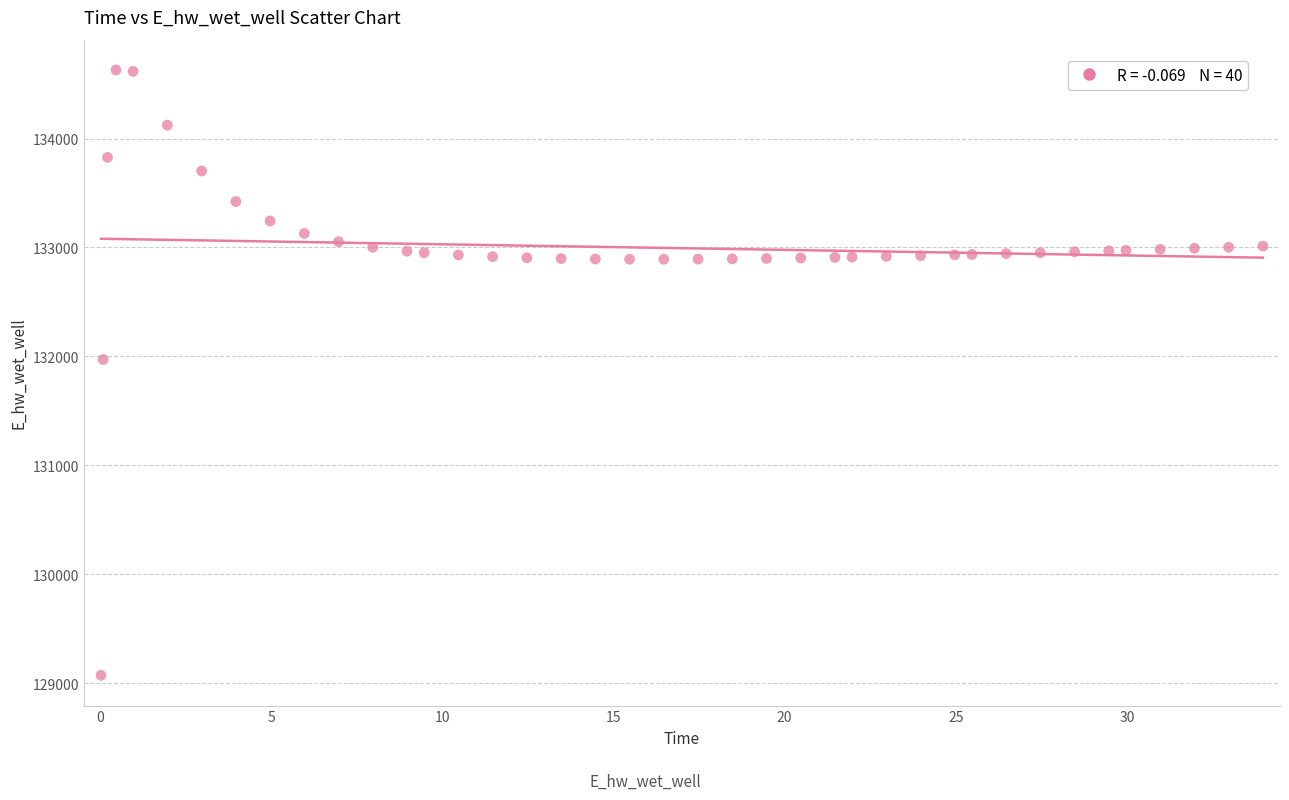

What is the range of Y values (max minus min)?

5559.0